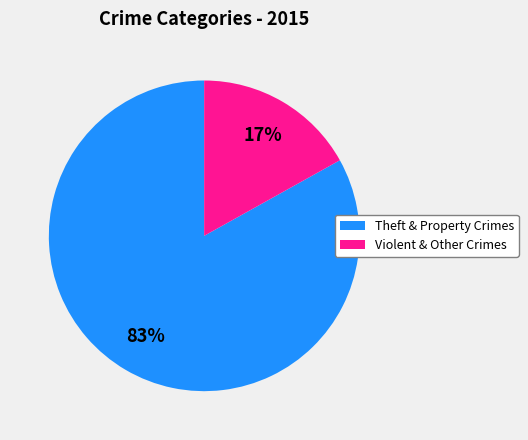

What percentage is the Theft & Property Crimes slice, to the nearest percent?

83%